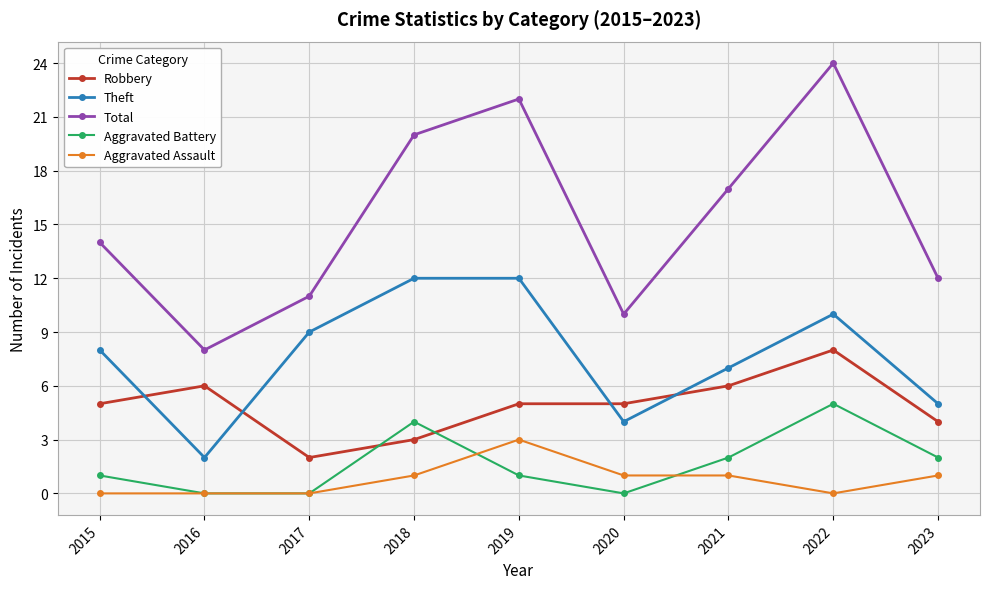

Read the Total value at 2018, to the nearest 10.

20